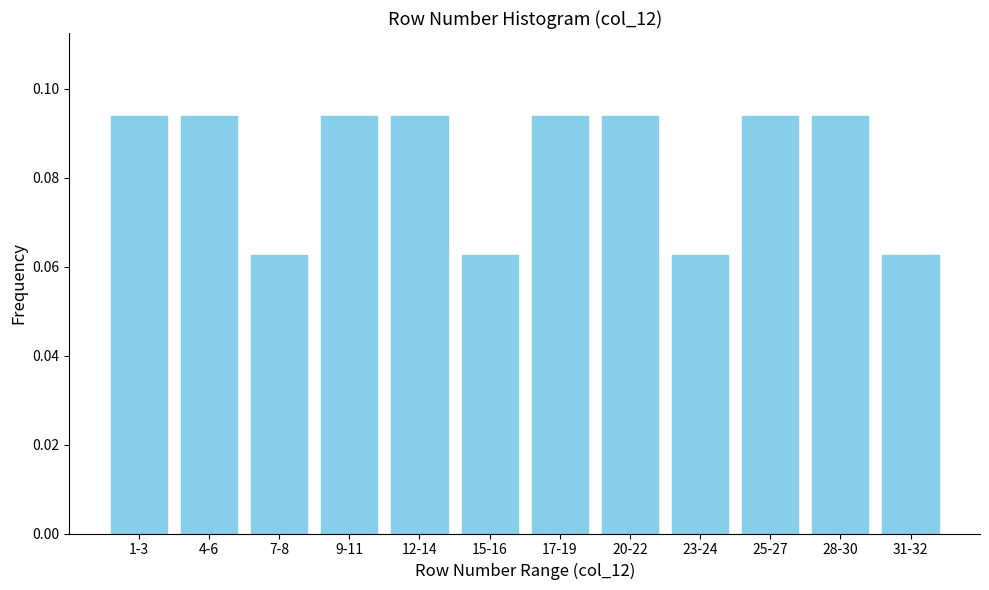

What is the sum of all values?

1.0